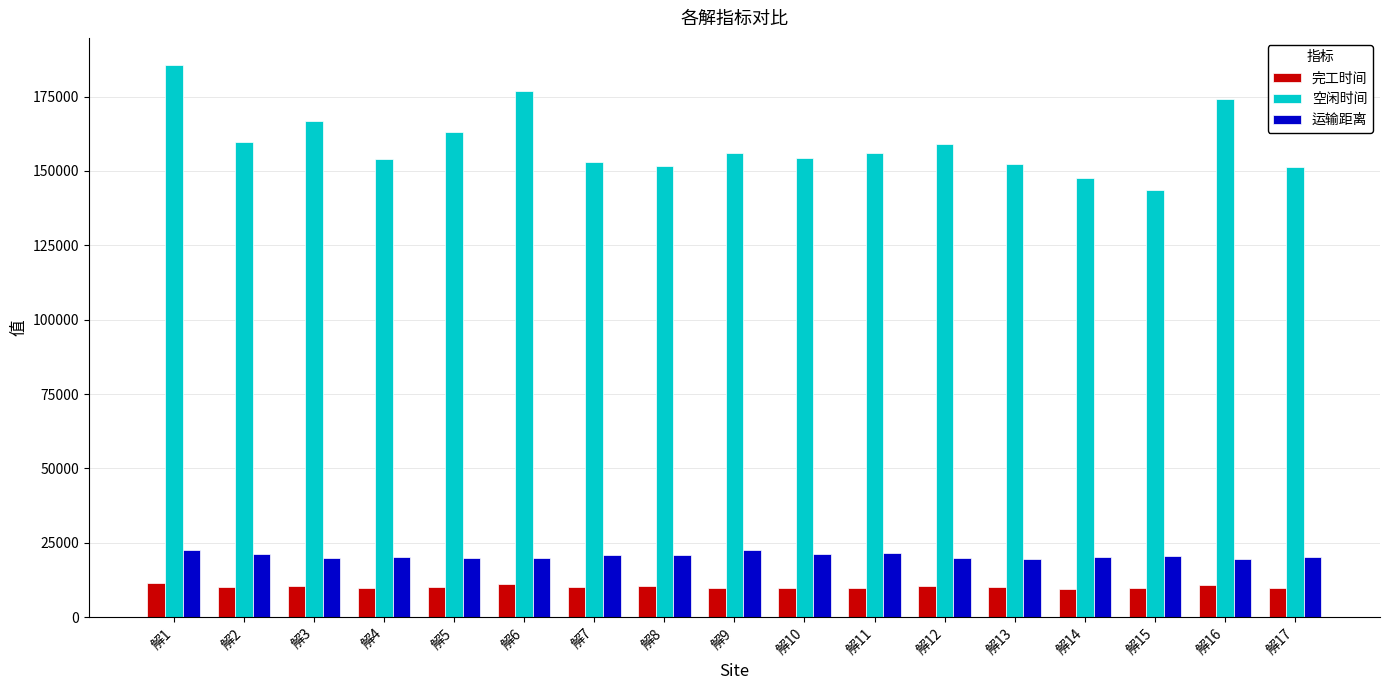

True or false: 空闲时间 has a value of 120692.8 at 解6.

False